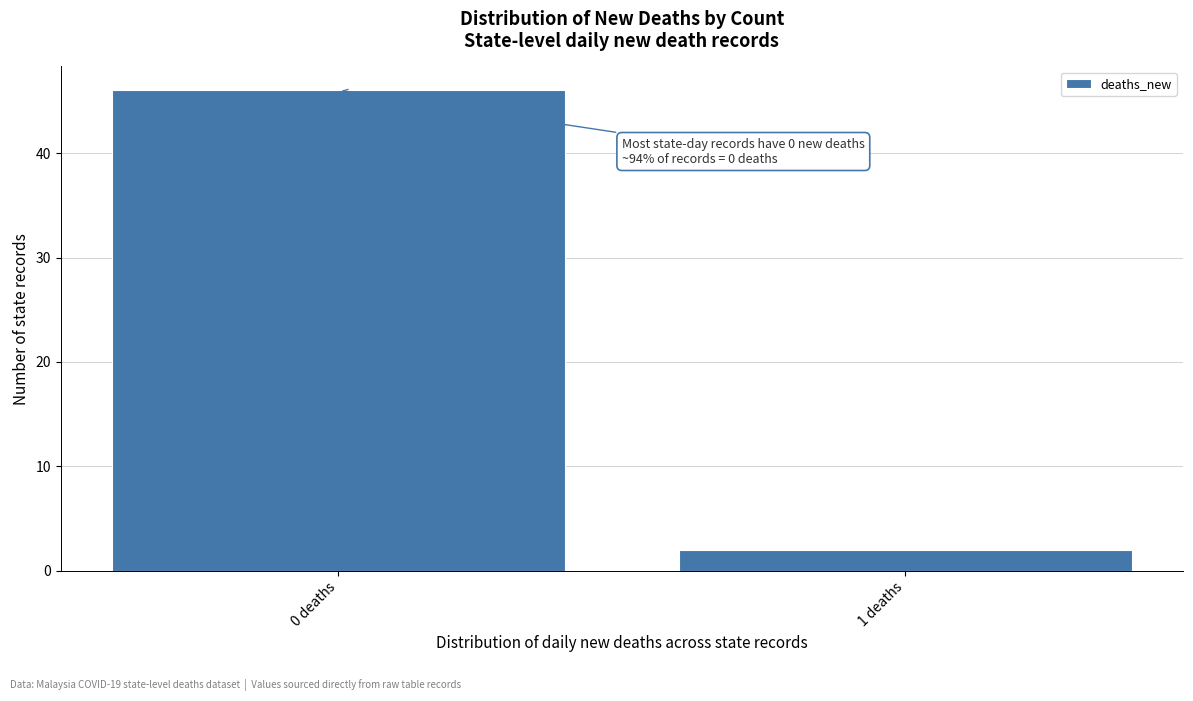

Reading left to right, list all the values displayed in this chart.

46	2